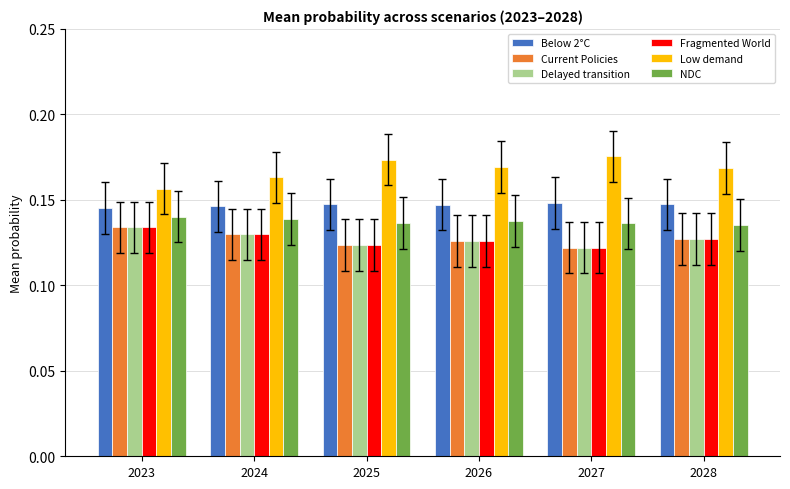

What is the sum of the Delayed transition values at 2025 and 2028?

0.3